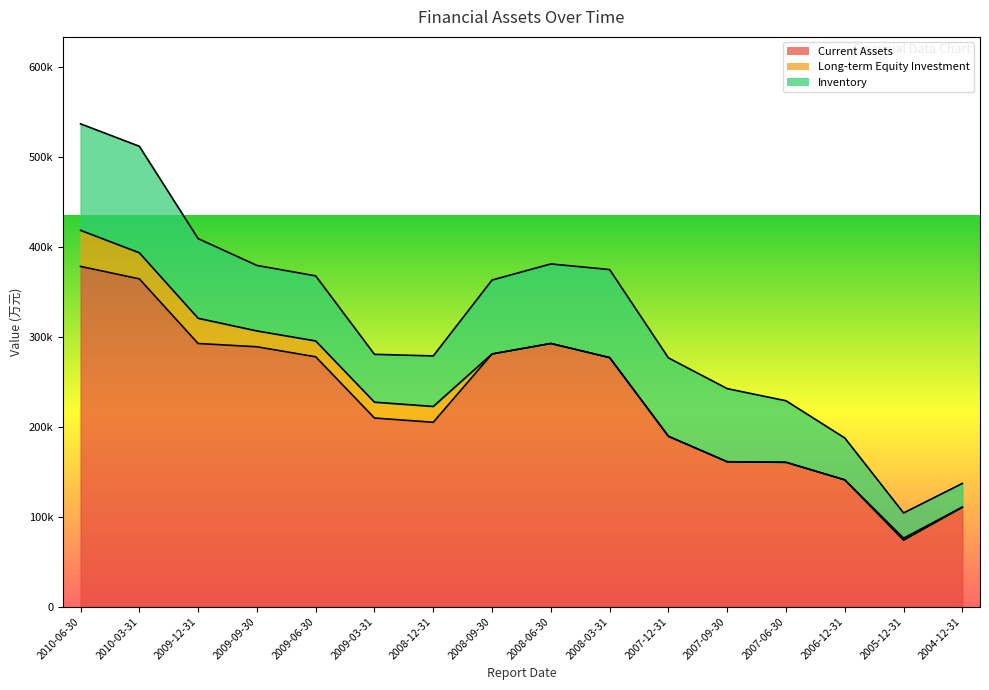

True or false: Long-term Equity Investment has more than 2 interior local peaks.

False